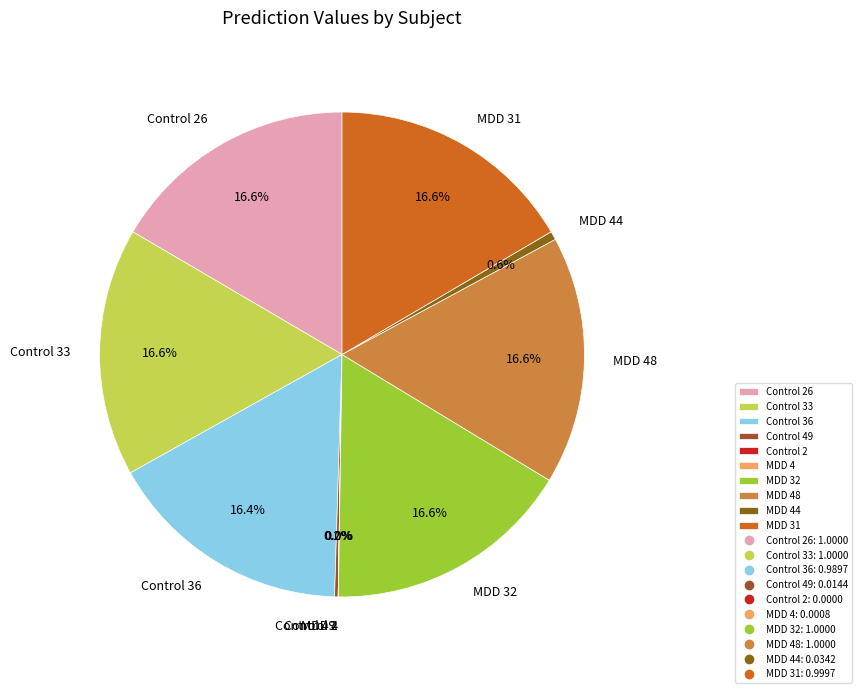

Is Control 49 the majority of the pie?

No